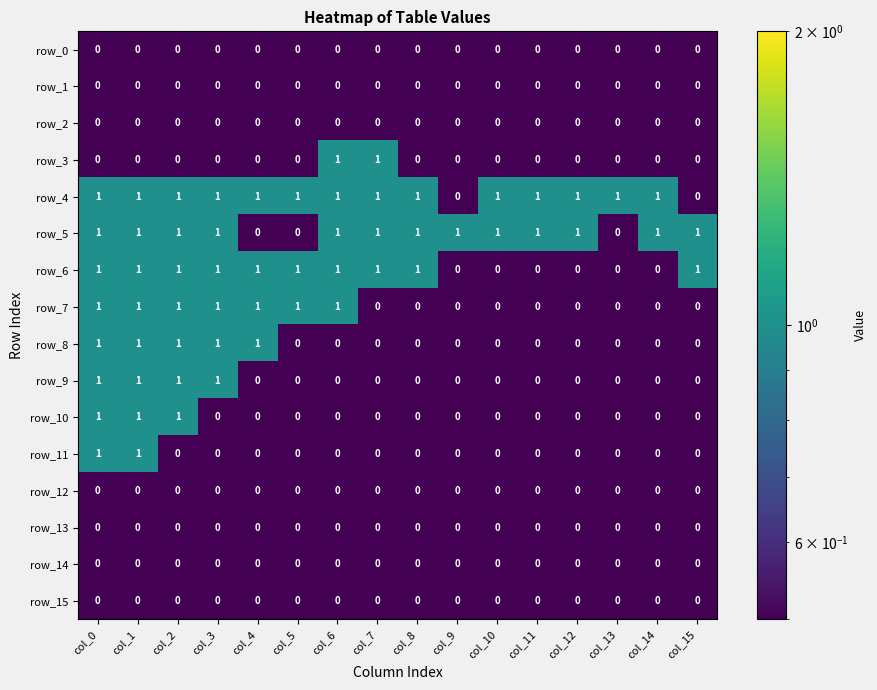

Which series has the largest total across all categories?

row_4